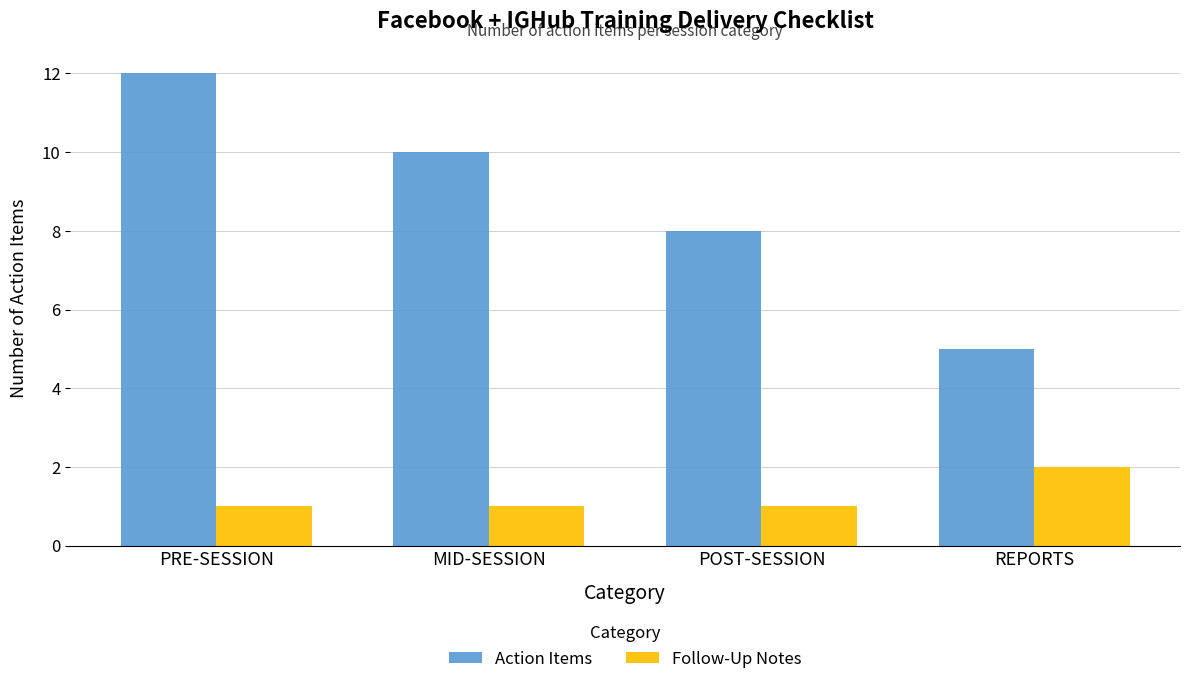

Reading left to right, list all the values displayed in this chart.

Action Items: 12	10	8	5
Follow-Up Notes: 1	1	1	2